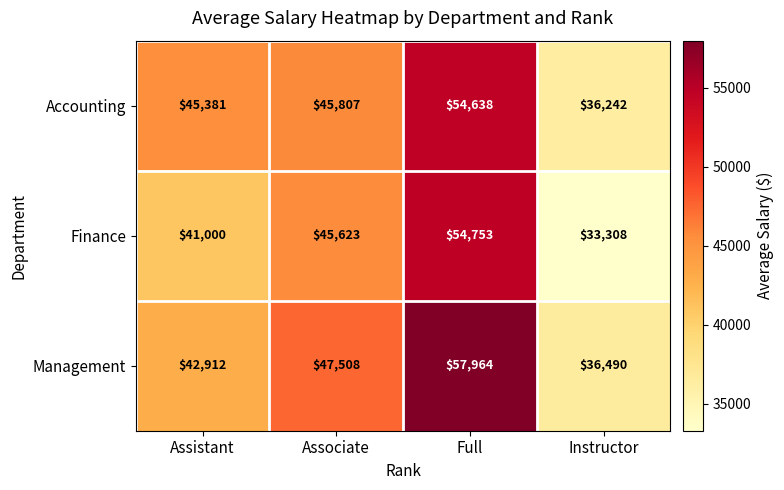

At which category does the chart reach its minimum across all series?

Instructor